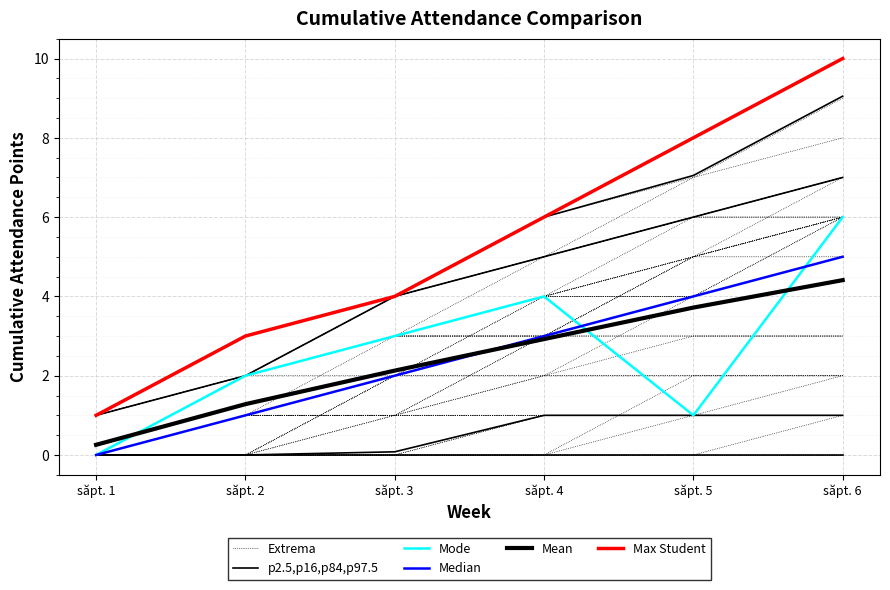

The Median series shows 8.9 at săpt. 6. True or false?

False